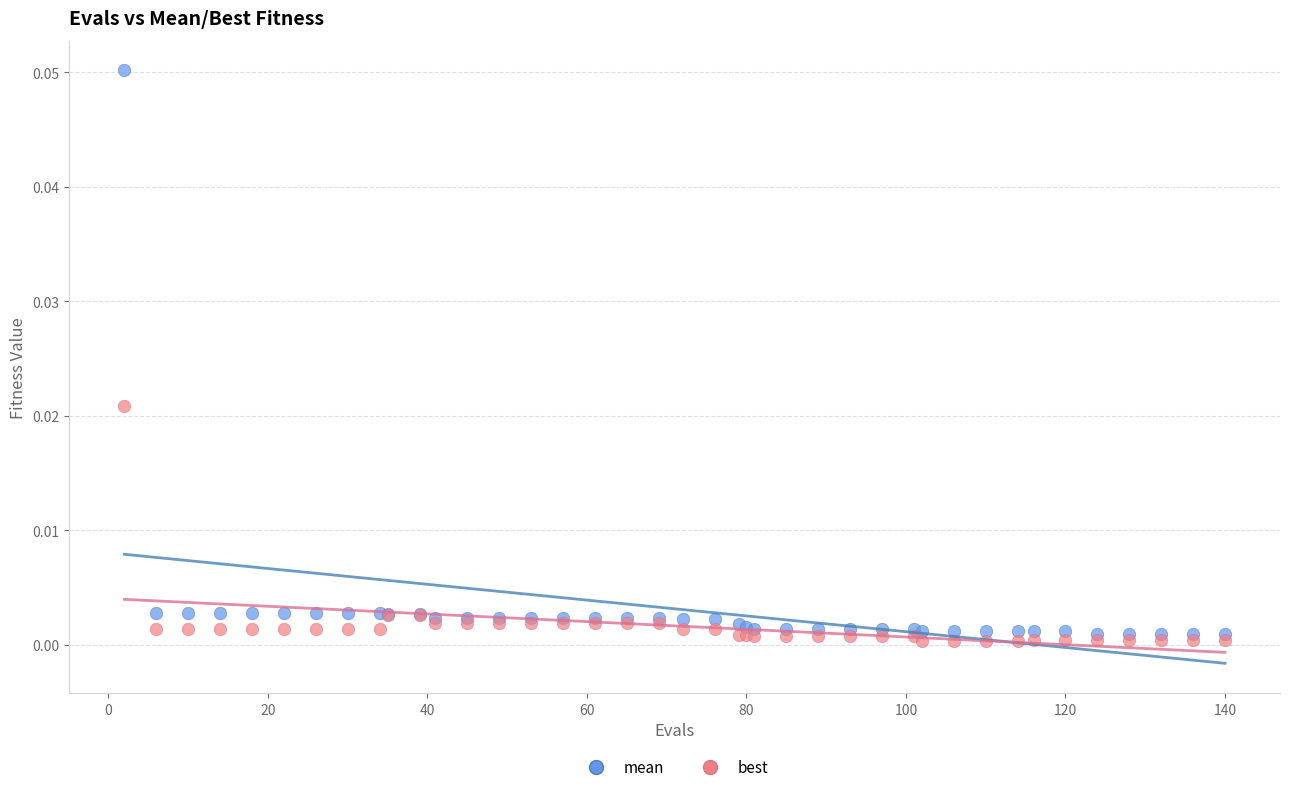

What are all the series names shown in the legend?

mean, best